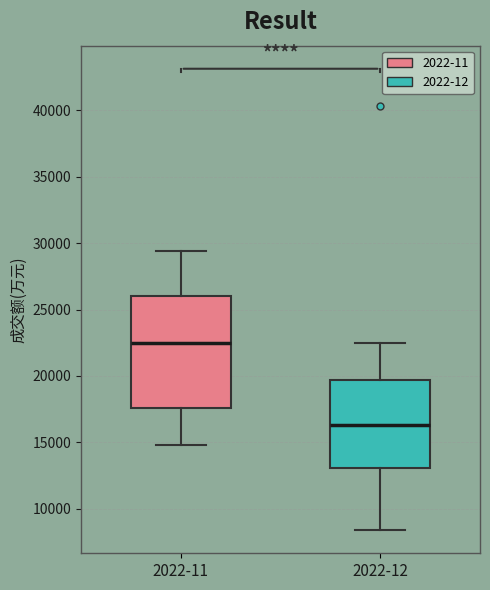

Comparing the boxes themselves (not the whiskers), which one is the tallest?

2022-11